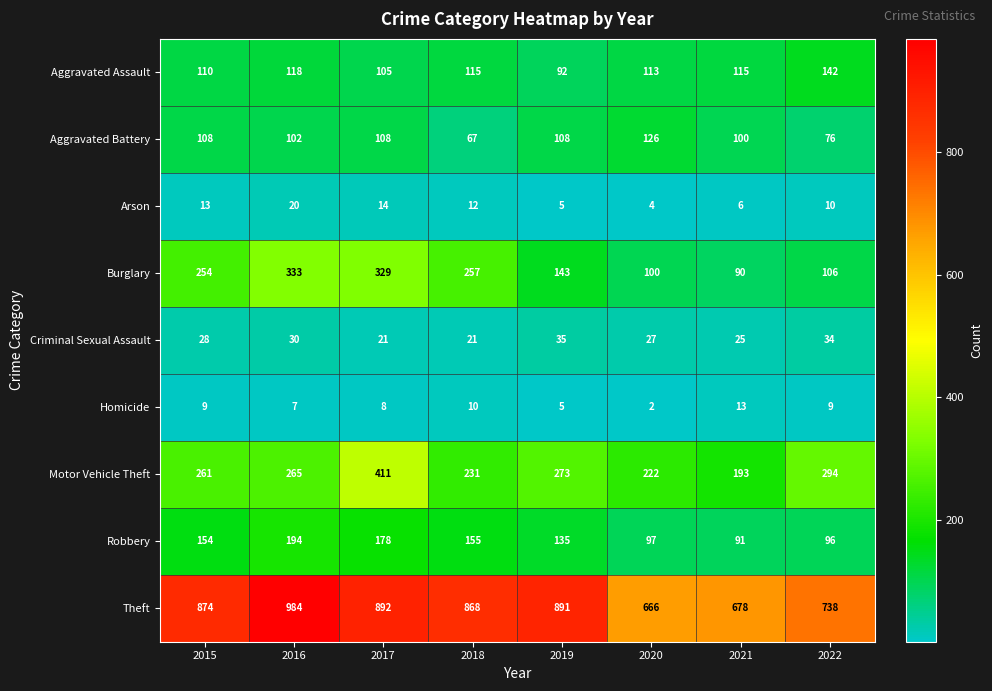

What is the smallest value displayed?

2